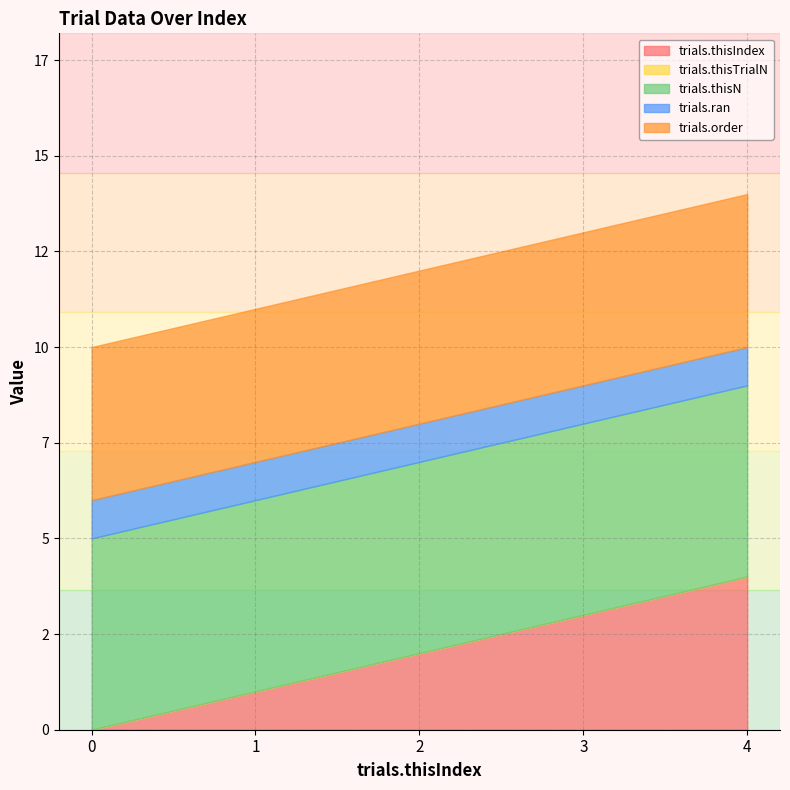

True or false: trials.thisTrialN and trials.ran cross at least once.

False